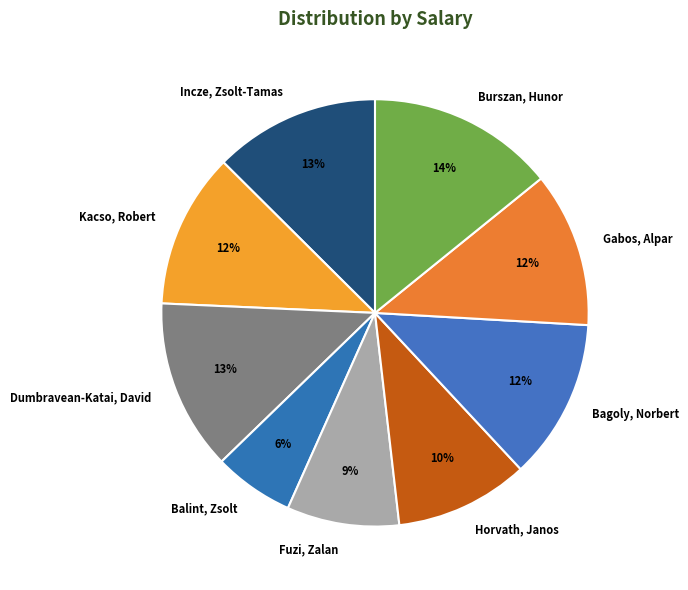

To the nearest percent, what is the average slice percentage?

11%